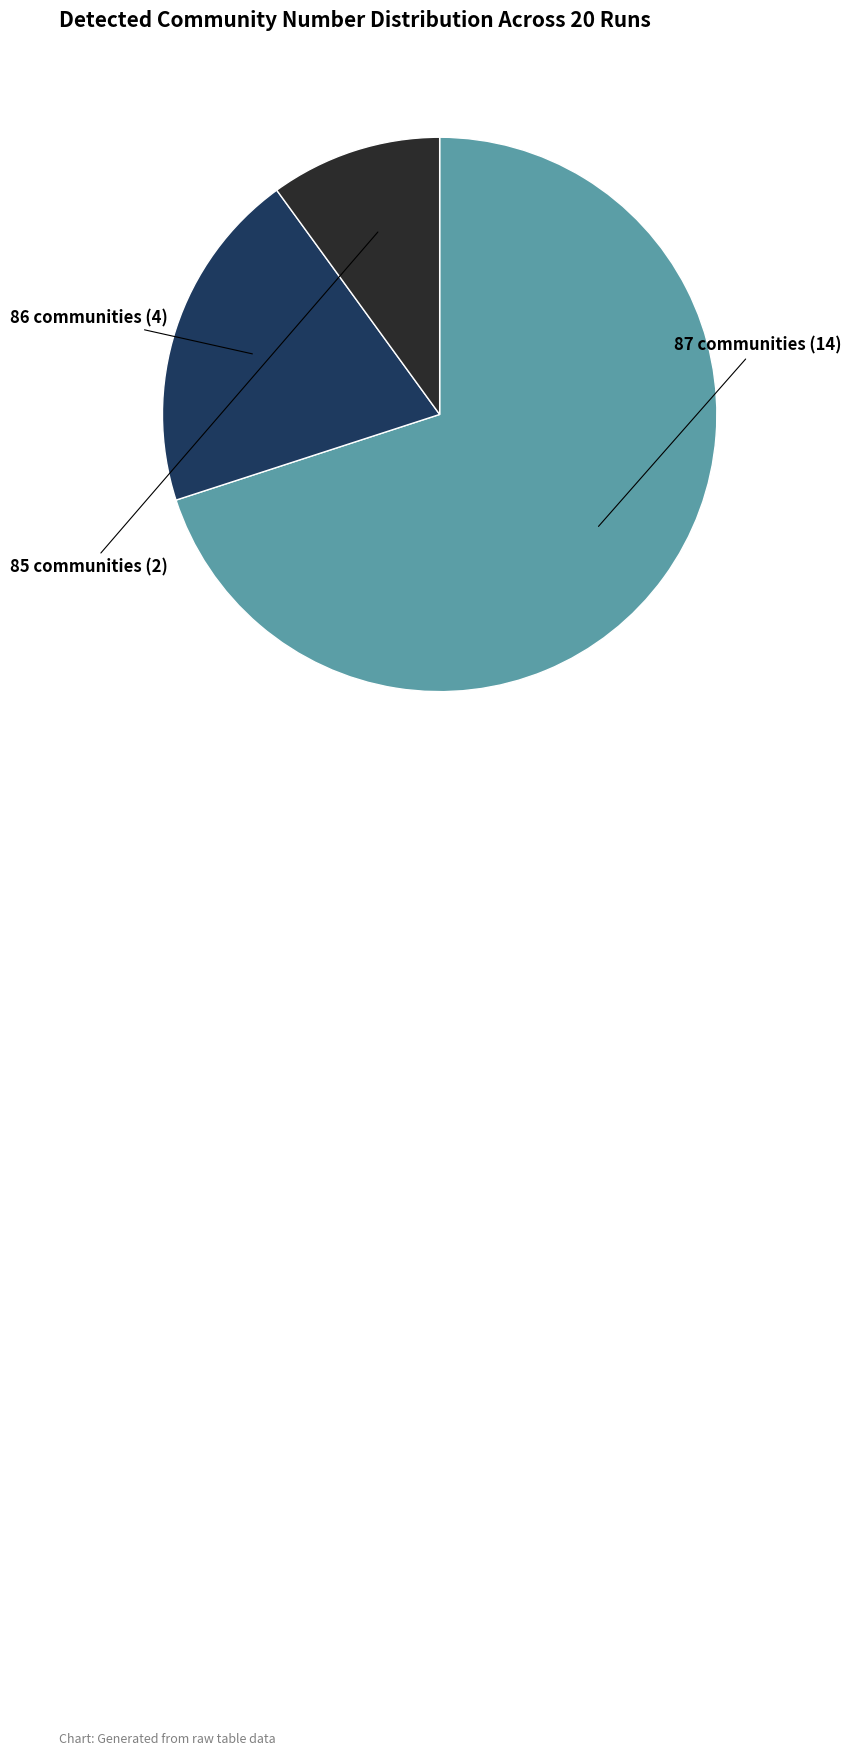

Does any single category account for the majority?

Yes